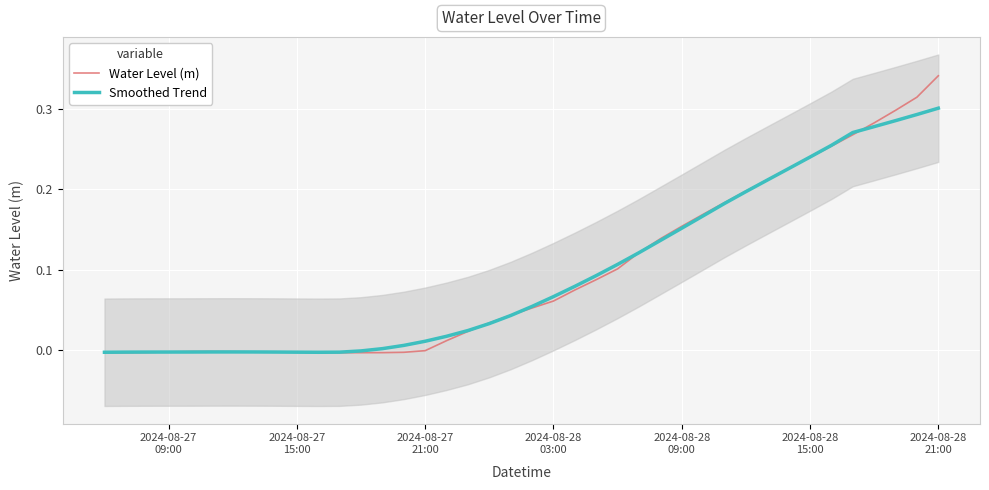

Reading left to right, extract all data points from this chart.

Water Level (m): -0.0	-0.0	-0.0	-0.0	-0.0	-0.0	-0.0	-0.0	-0.0	-0.0	-0.0	-0.0	-0.0	-0.0	-0.0	-0.0	0.0	0.0	0.0	0.0	0.1	0.1	0.1	0.1	0.1	0.1	0.1	0.2	0.2	0.2	0.2	0.2	0.2	0.2	0.3	0.3	0.3	0.3	0.3	0.3
Smoothed Trend: -0.0	-0.0	-0.0	-0.0	-0.0	-0.0	-0.0	-0.0	-0.0	-0.0	-0.0	-0.0	-0.0	0.0	0.0	0.0	0.0	0.0	0.0	0.0	0.1	0.1	0.1	0.1	0.1	0.1	0.1	0.2	0.2	0.2	0.2	0.2	0.2	0.2	0.3	0.3	0.3	0.3	0.3	0.3